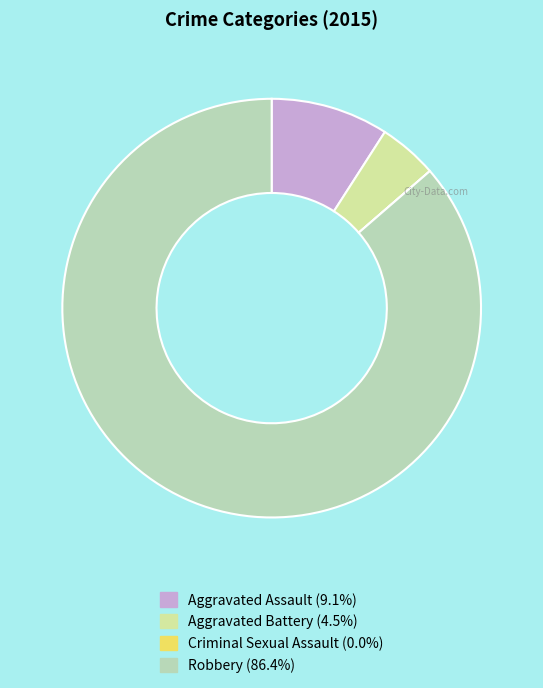

Which slice is the largest?

Robbery